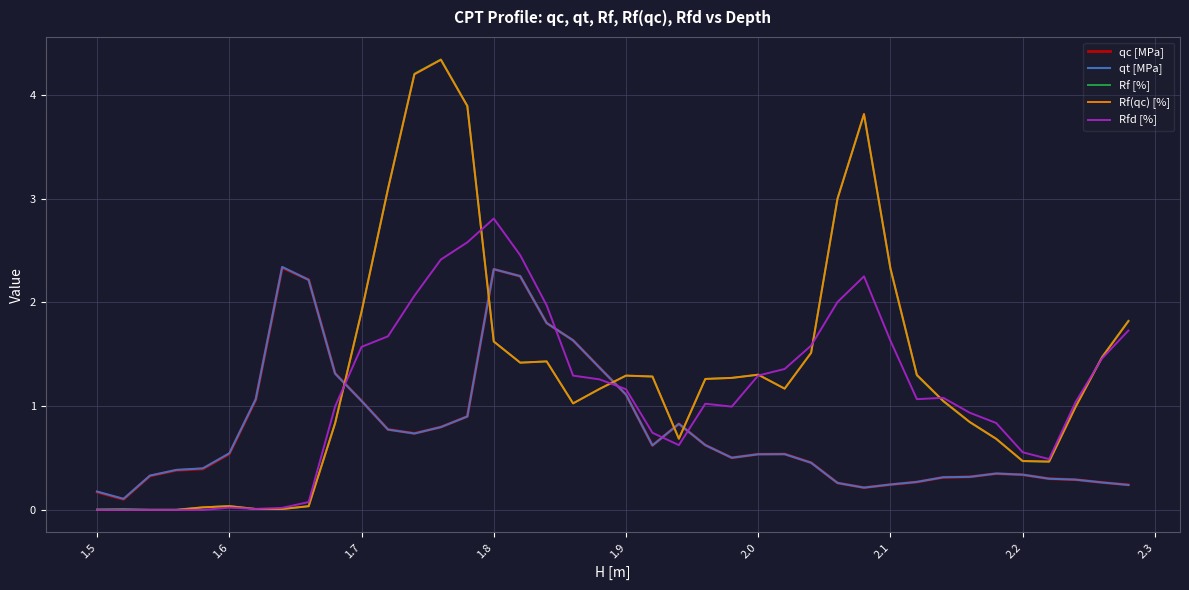

Count the number of categories in the chart.

40